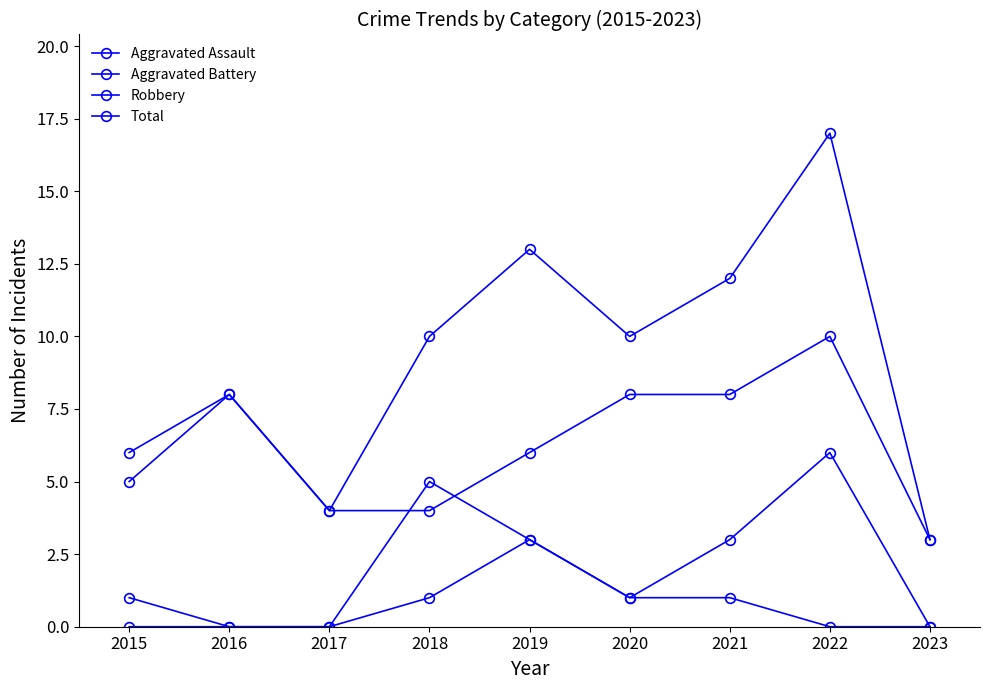

Does the chart have visible grid lines?

No